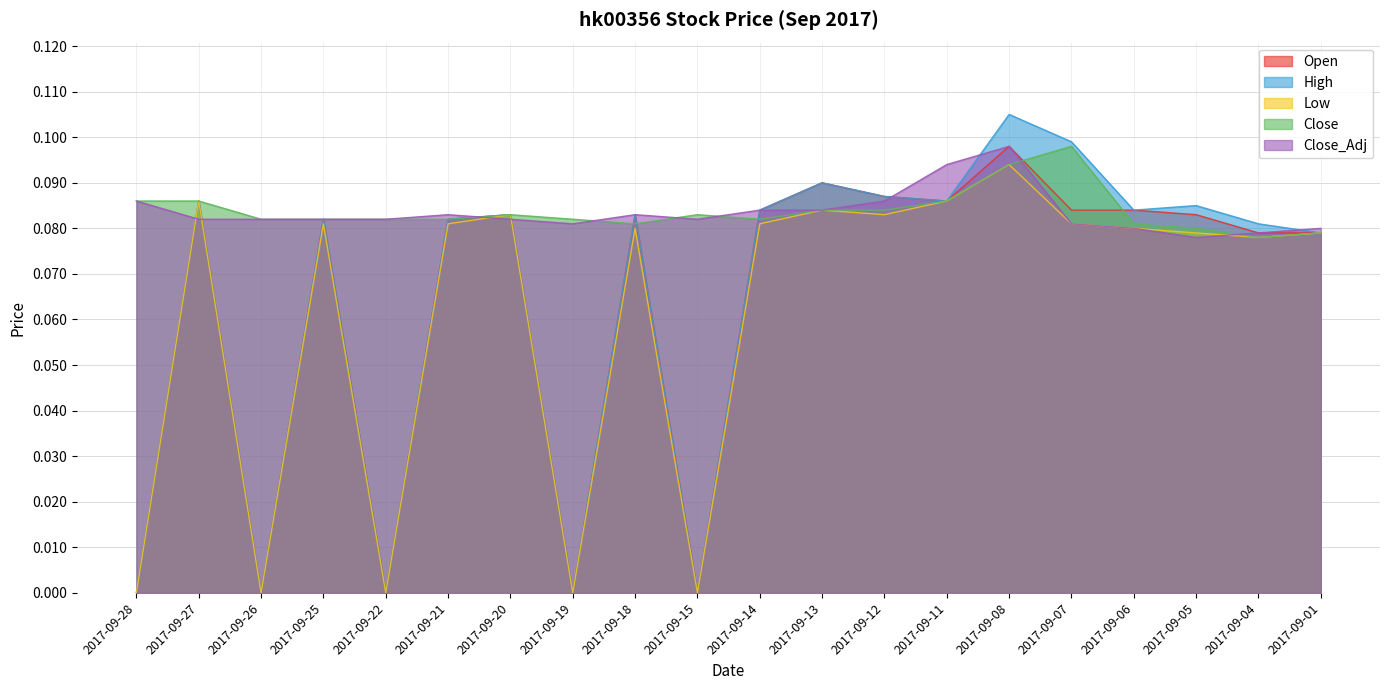

Reading left to right, extract all data points from this chart.

Open: 0.0	0.1	0.0	0.1	0.0	0.1	0.1	0.0	0.1	0.0	0.1	0.1	0.1	0.1	0.1	0.1	0.1	0.1	0.1	0.1
High: 0.0	0.1	0.0	0.1	0.0	0.1	0.1	0.0	0.1	0.0	0.1	0.1	0.1	0.1	0.1	0.1	0.1	0.1	0.1	0.1
Low: 0.0	0.1	0.0	0.1	0.0	0.1	0.1	0.0	0.1	0.0	0.1	0.1	0.1	0.1	0.1	0.1	0.1	0.1	0.1	0.1
Close: 0.1	0.1	0.1	0.1	0.1	0.1	0.1	0.1	0.1	0.1	0.1	0.1	0.1	0.1	0.1	0.1	0.1	0.1	0.1	0.1
Close_Adj: 0.1	0.1	0.1	0.1	0.1	0.1	0.1	0.1	0.1	0.1	0.1	0.1	0.1	0.1	0.1	0.1	0.1	0.1	0.1	0.1